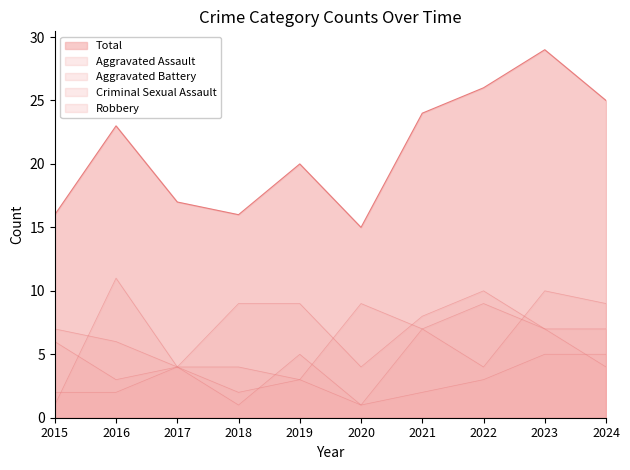

In Aggravated Assault, how many points are lower than both neighbors (excluding endpoints)?

2